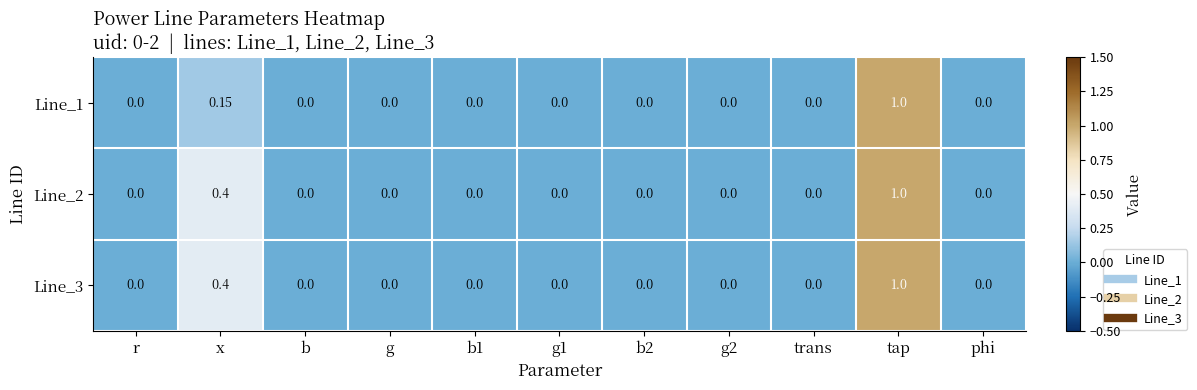

Which category has the highest value in the Line_3 series?

tap